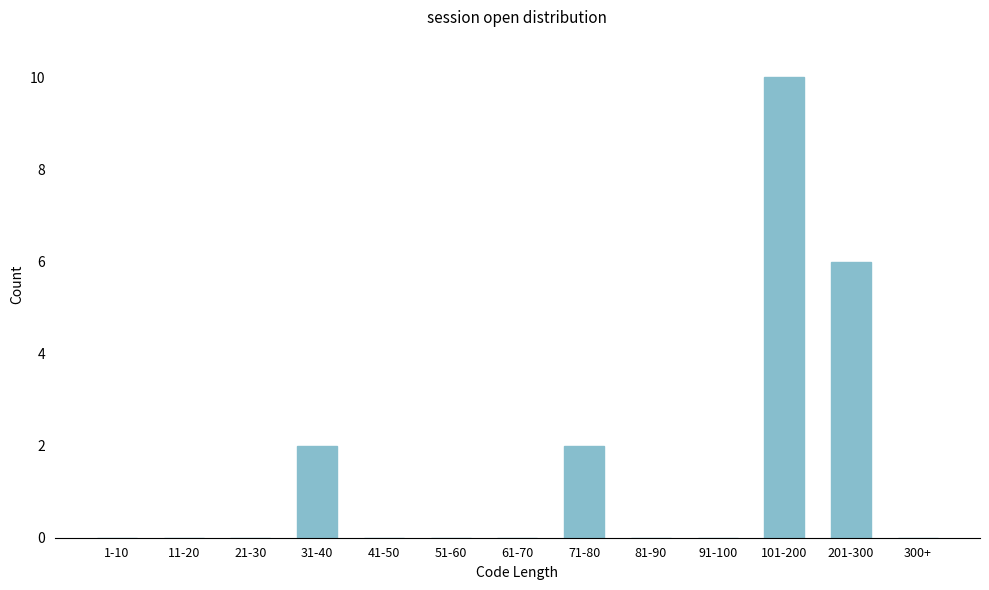

Reading left to right, what are all the values shown in this chart?

1-10=0	11-20=0	21-30=0	31-40=2	41-50=0	51-60=0	61-70=0	71-80=2	81-90=0	91-100=0	101-200=10	201-300=6	300+=0